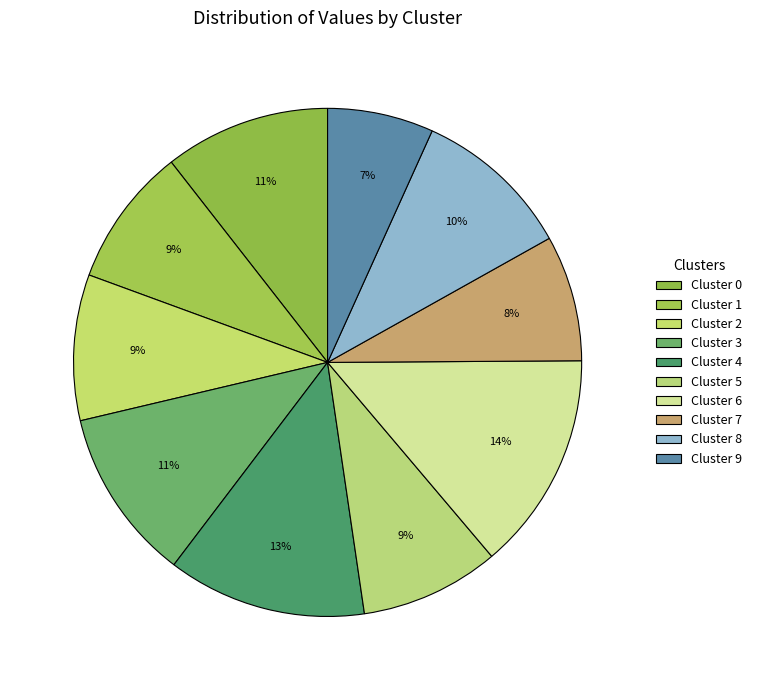

How many slices are in this pie chart?

10